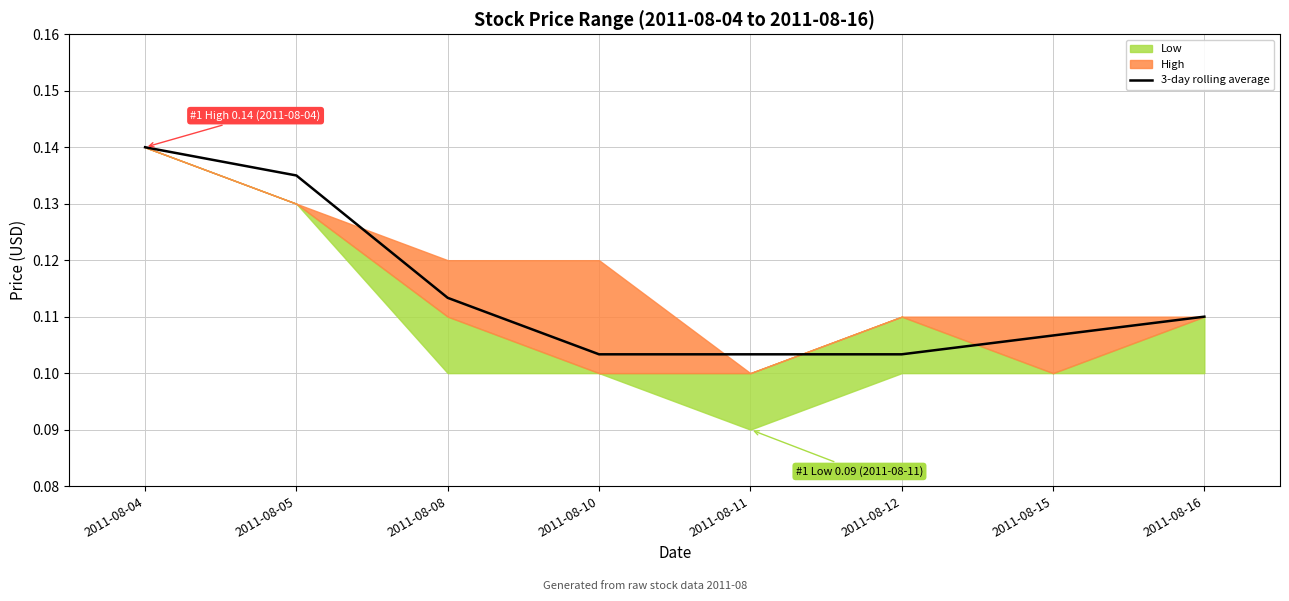

The chart shows a value of 0.2 at 2011-08-05. True or false?

False